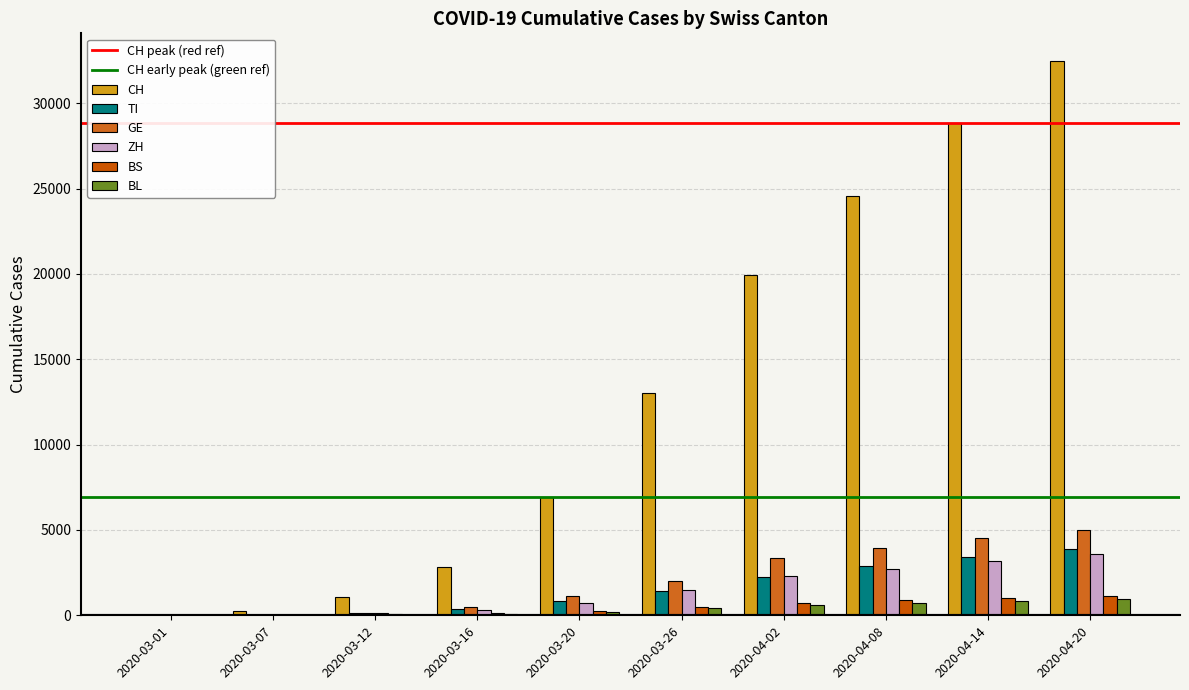

How many groups of bars are there?

10